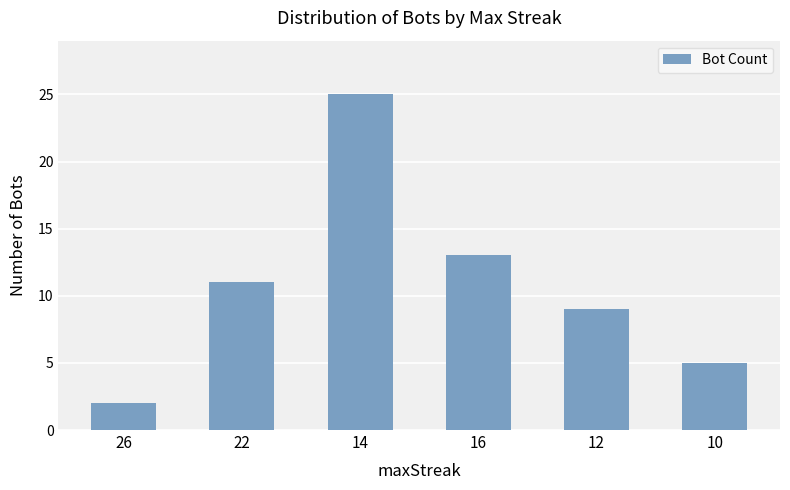

What is the change in value from 16 to 12?

-4